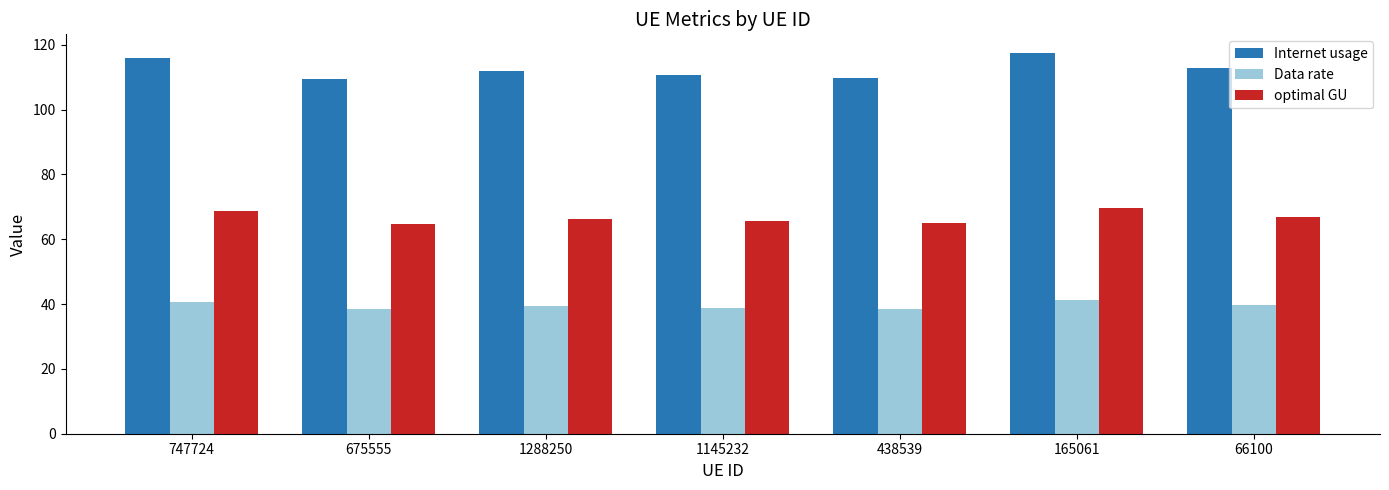

What is the difference between the optimal GU values at 438539 and 1145232?

0.6